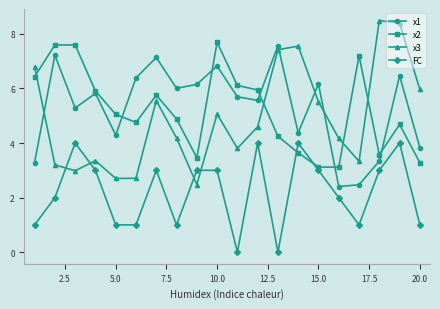

What is the maximum value for FC?

4.0